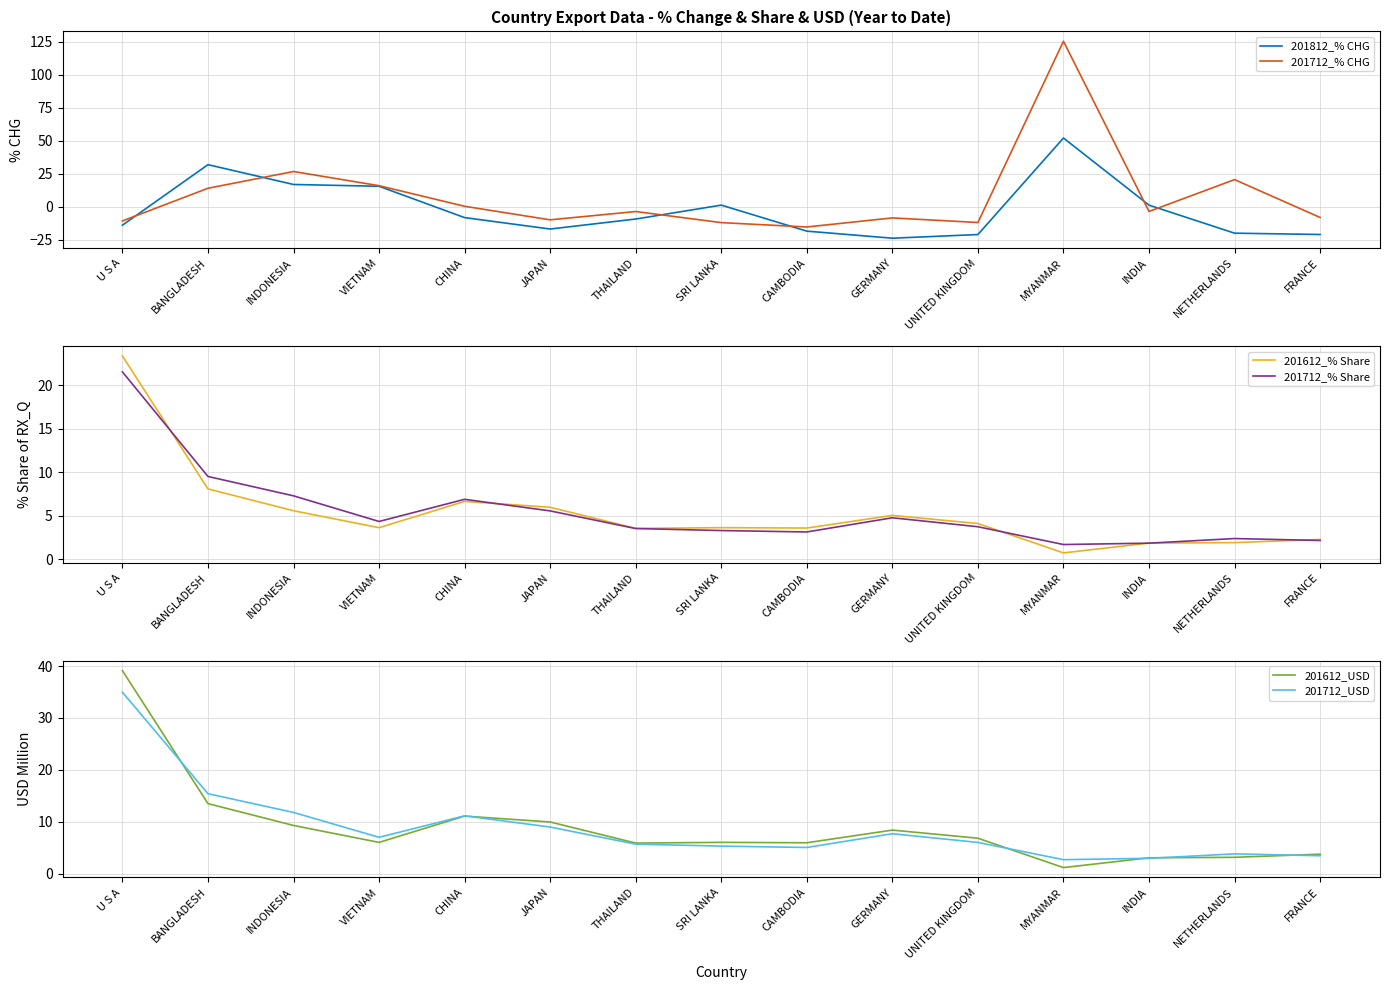

The value of 201712_% CHG at VIETNAM is 10.8. True or false?

False